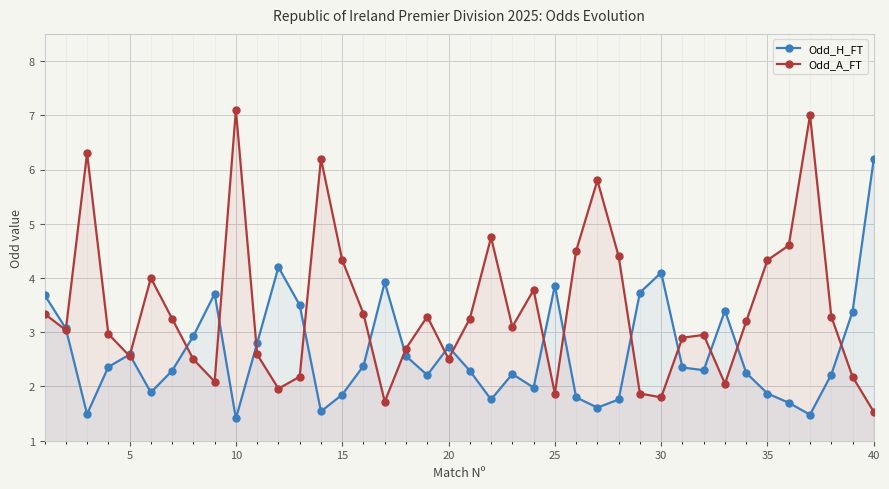

What is the difference between the maximum and minimum values in the Odd_H_FT series?

4.8